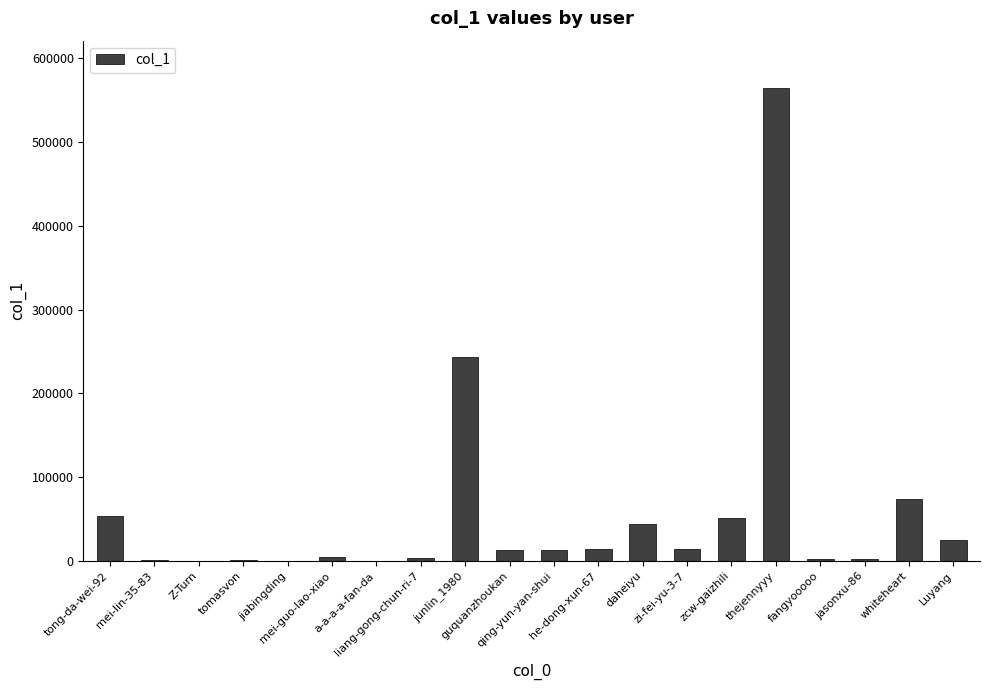

Are the bars horizontal?

No